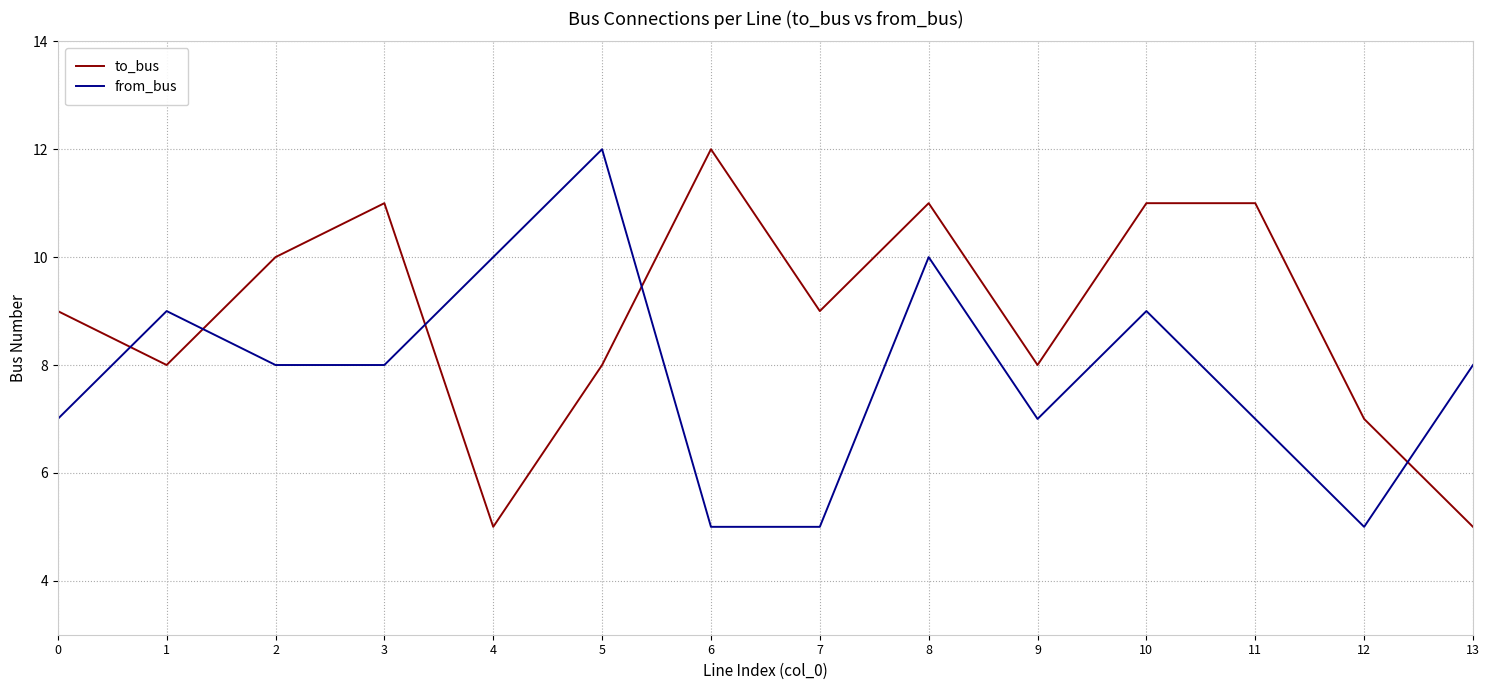

Which series ends up on top after the final intersection of to_bus and from_bus?

from_bus